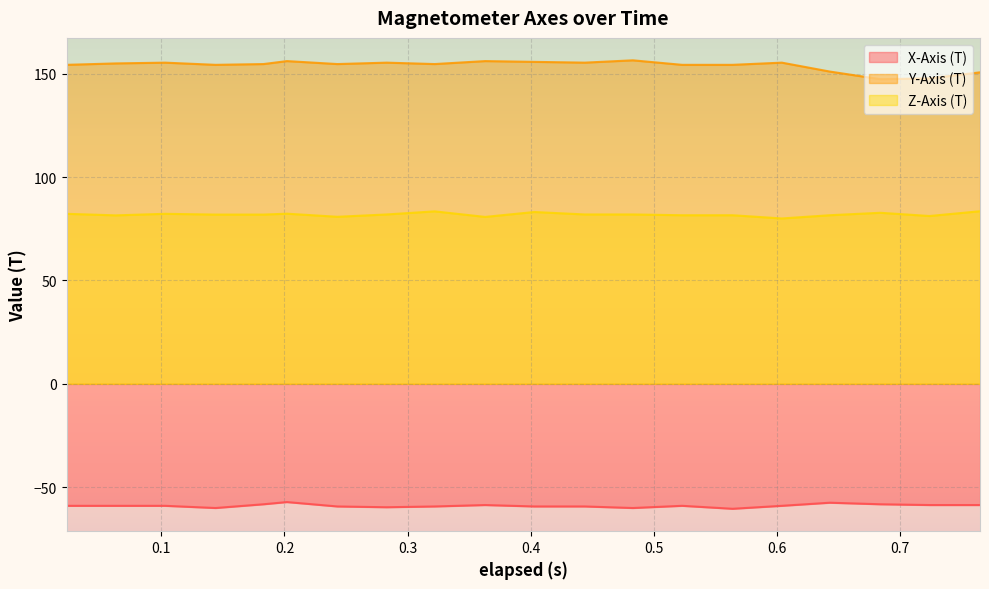

Between 0.283 and 0.643, which series saw the biggest shift?

Y-Axis (T)